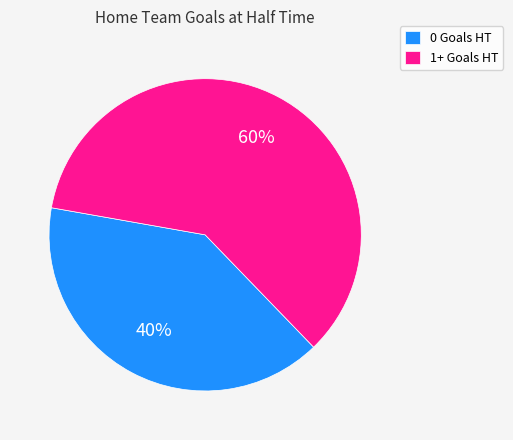

Combined, do 0 Goals HT and 1+ Goals HT account for over 50%?

Yes